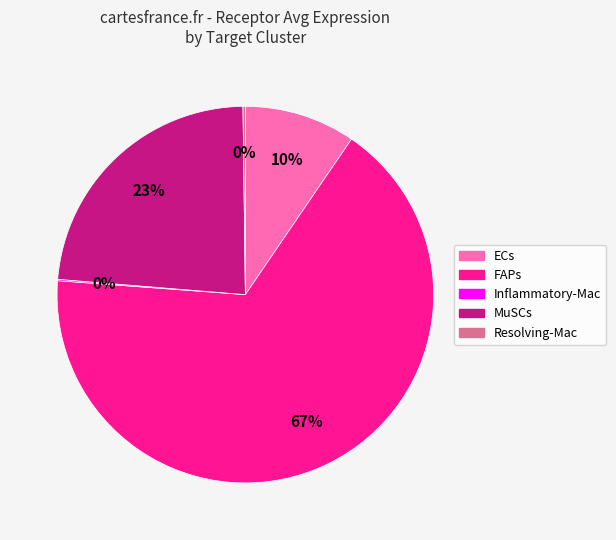

What percentage is the FAPs slice, to the nearest percent?

67%